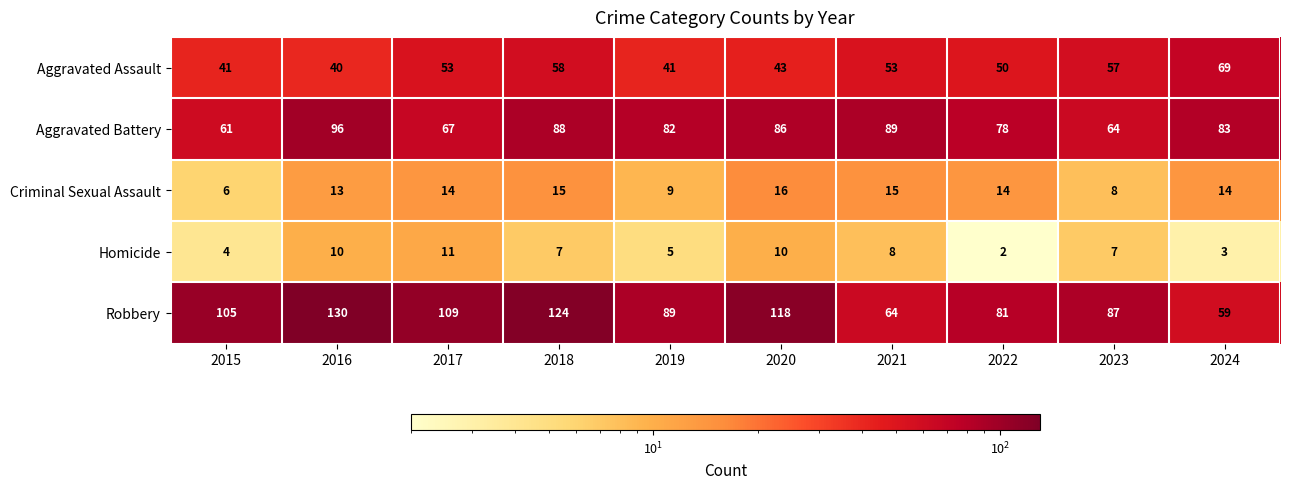

What is the difference between the second highest and second lowest values in the Aggravated Assault series?

17